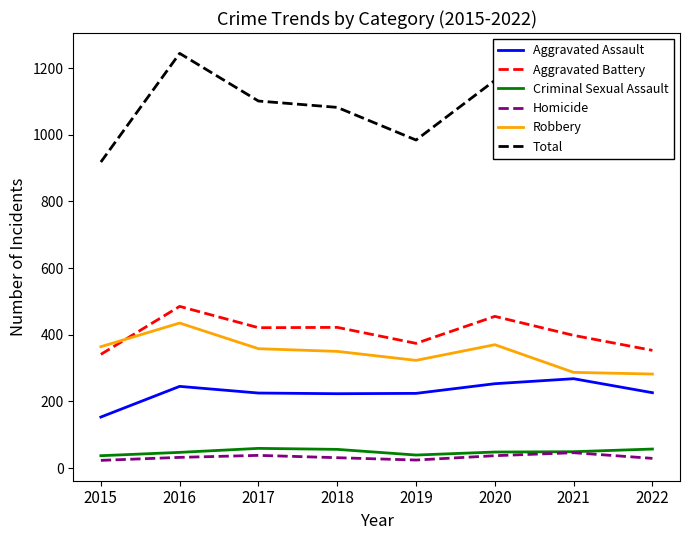

What is the difference between the maximum and second lowest values in the Robbery series?

148